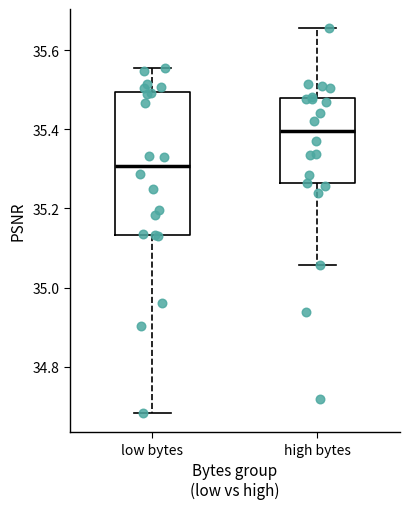

Where does the upper whisker of the box for high bytes end on the y-axis? The values are not printed on the chart, so give them approximately, as read against the axis.

35.66